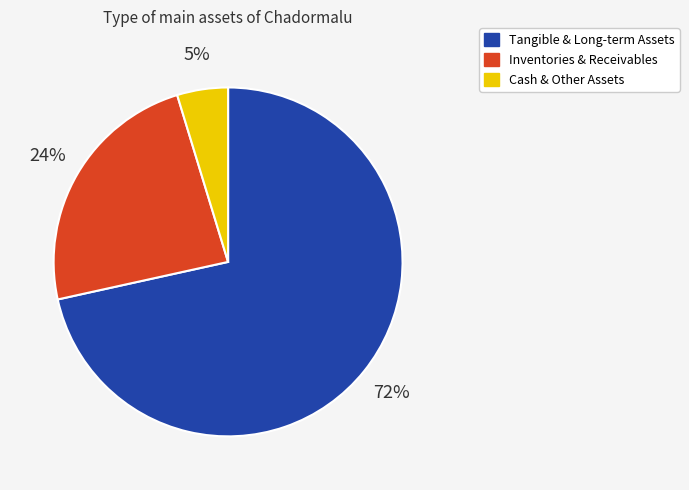

Is there any slice that represents more than half of the pie?

Yes